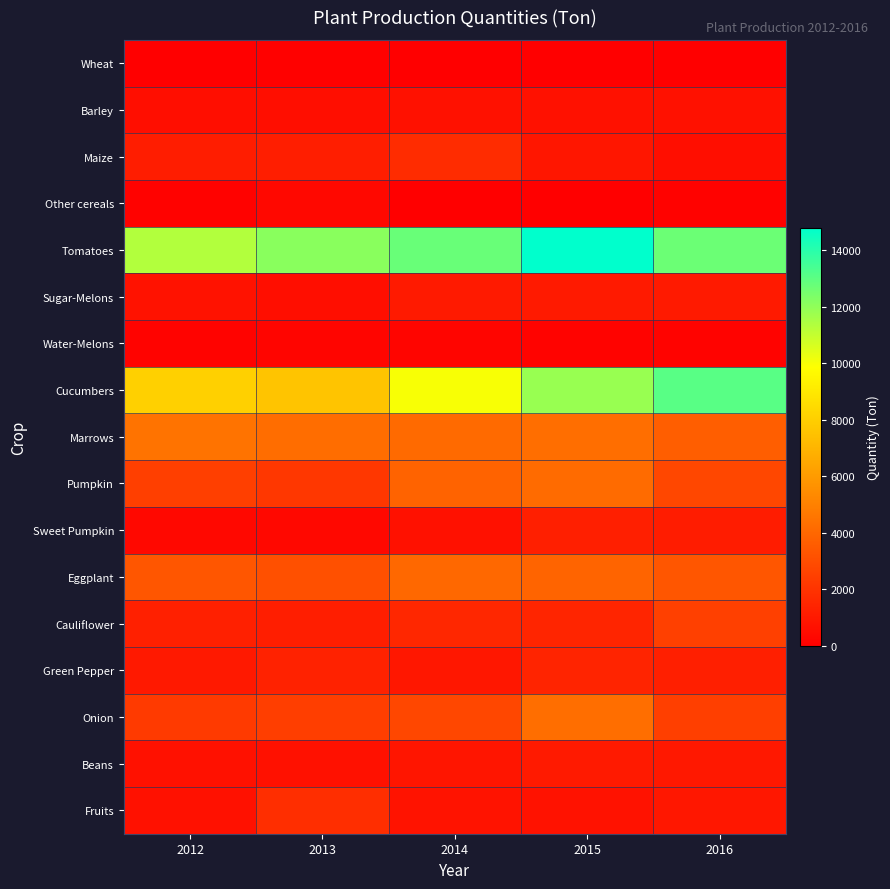

At which category is the sum across all series the highest?

2015